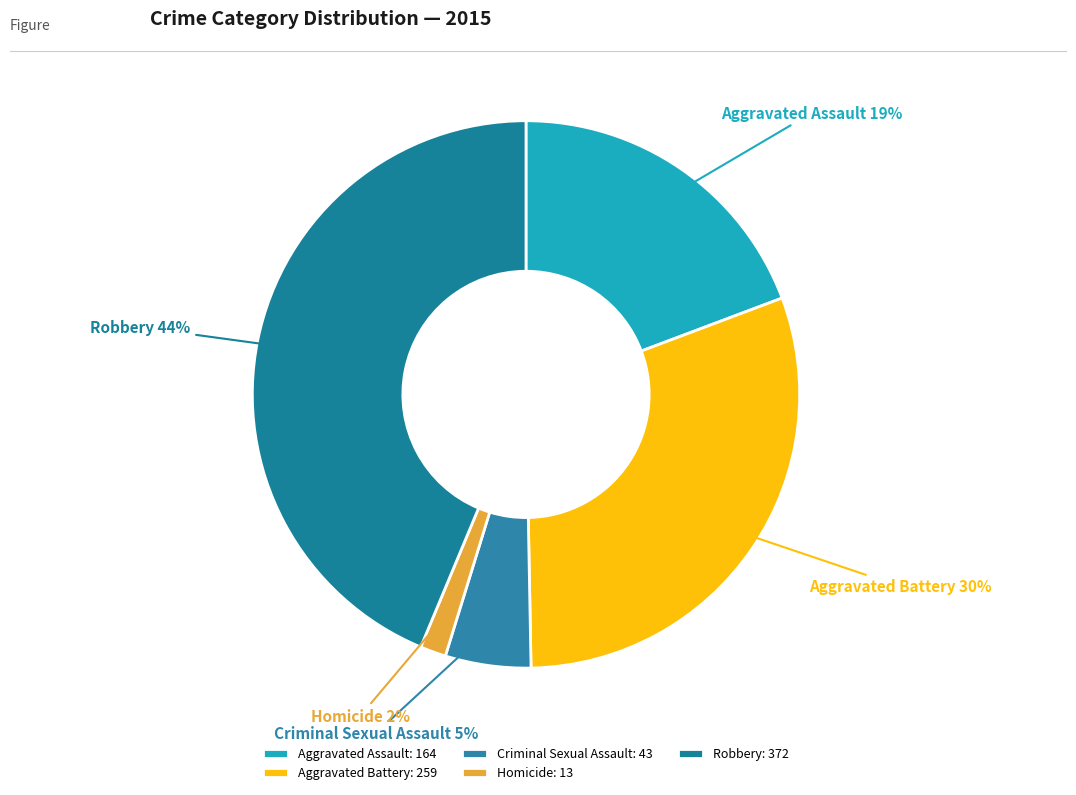

To the nearest percent, what is the average slice percentage?

20%